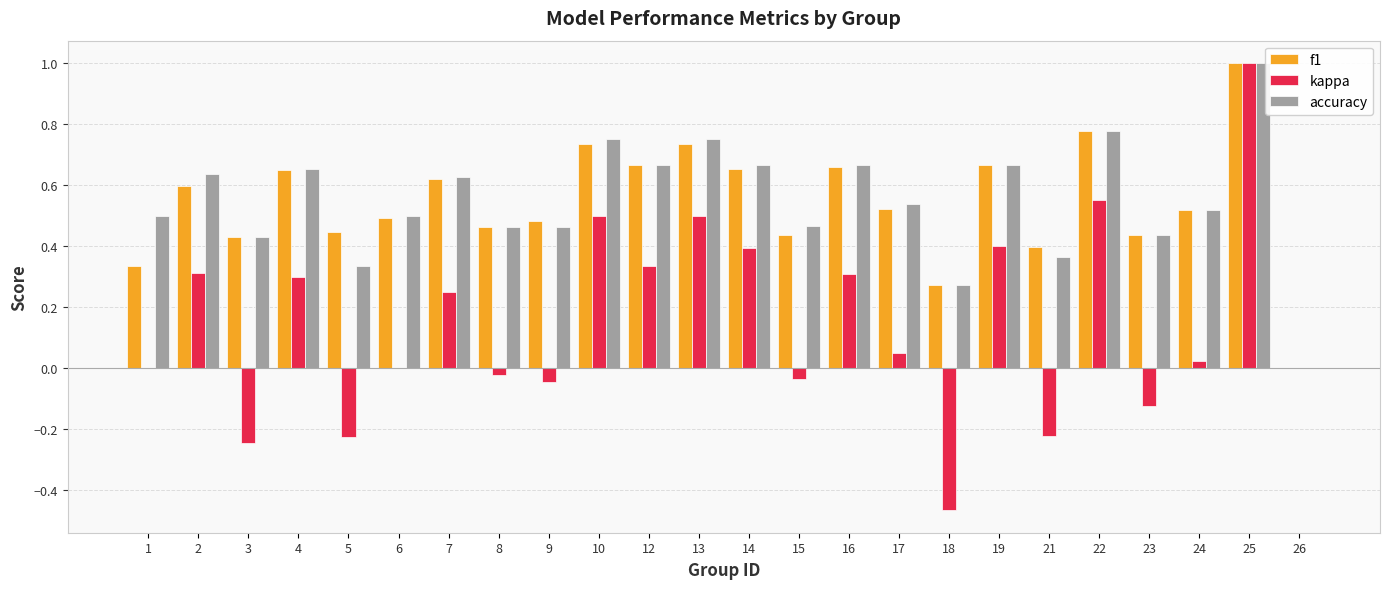

What are all the series names shown in the legend?

f1, kappa, accuracy